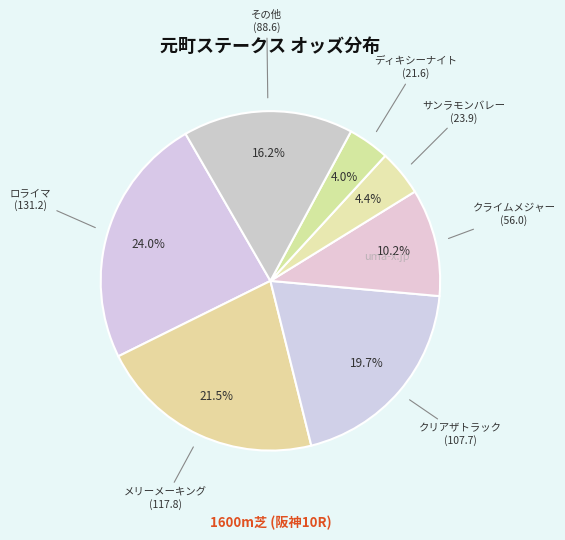

How many segments does this pie chart have?

7